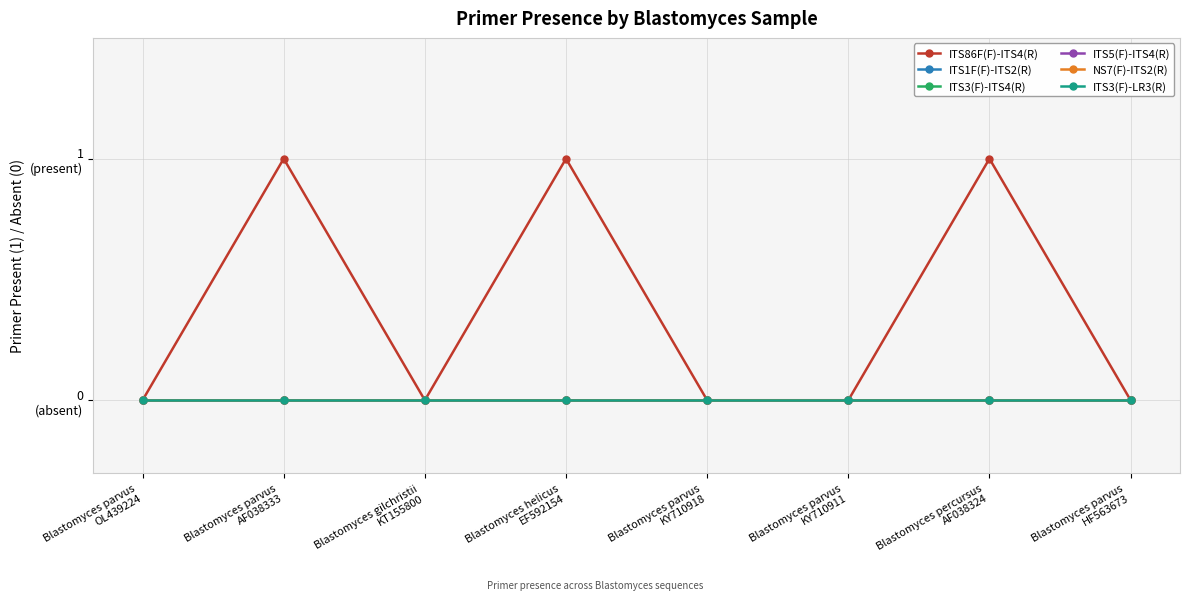

Does the chart have visible grid lines?

Yes